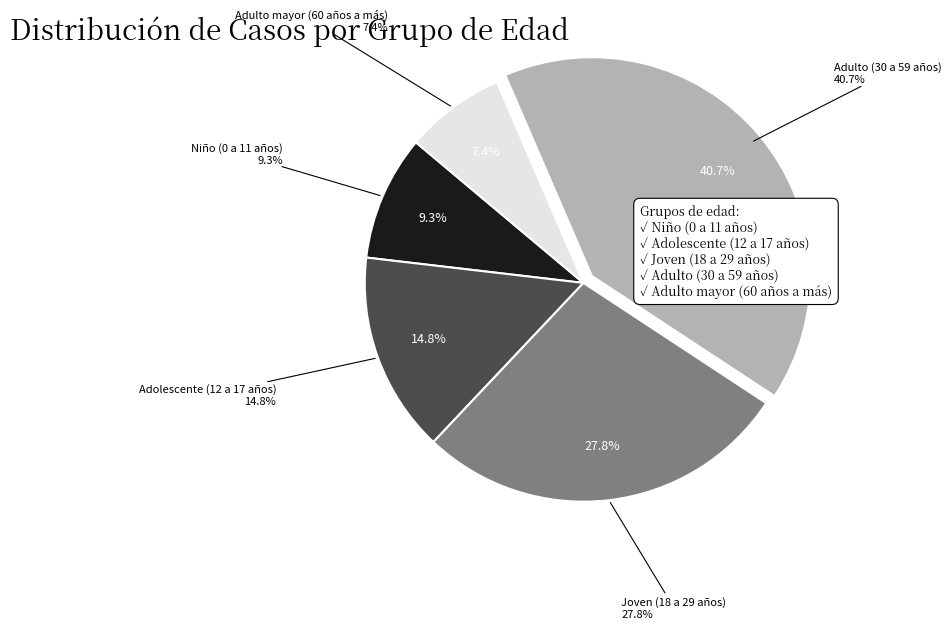

To the nearest percent, what portion does Adulto mayor (60 años a más) represent?

7%